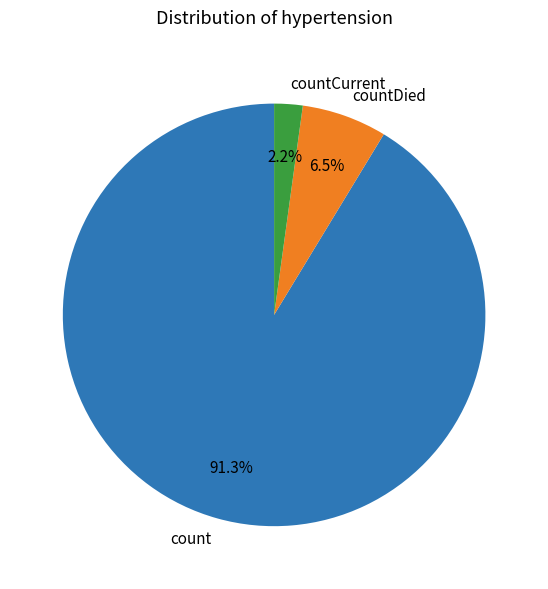

To the nearest percent, what percentage of the pie is countCurrent?

2%